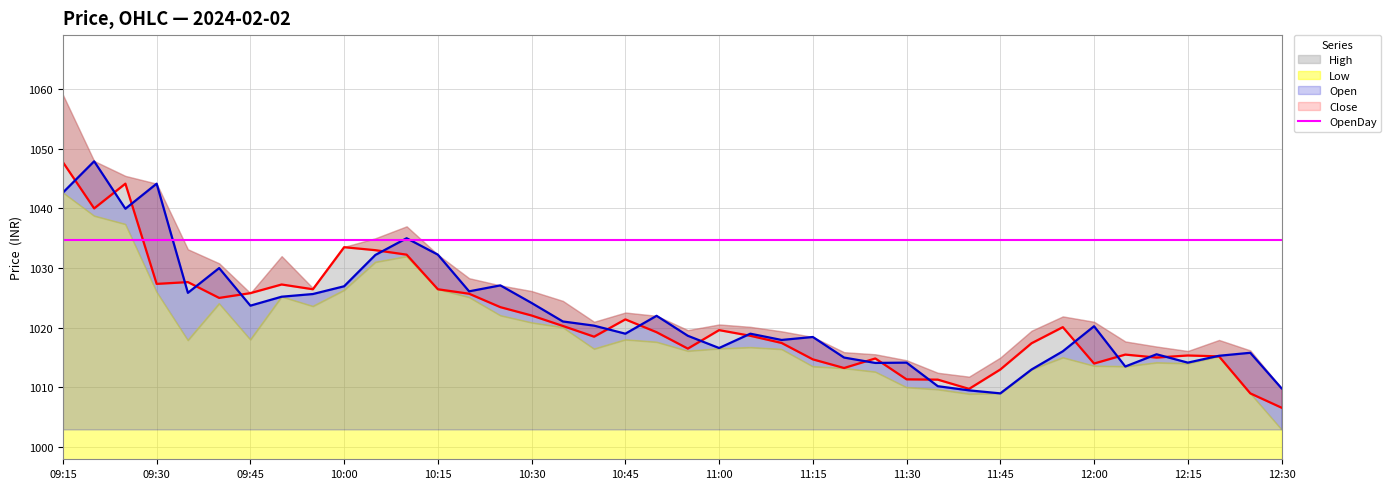

The OpenDay series shows 1034.6 at 2024-02-02 10:30. True or false?

True